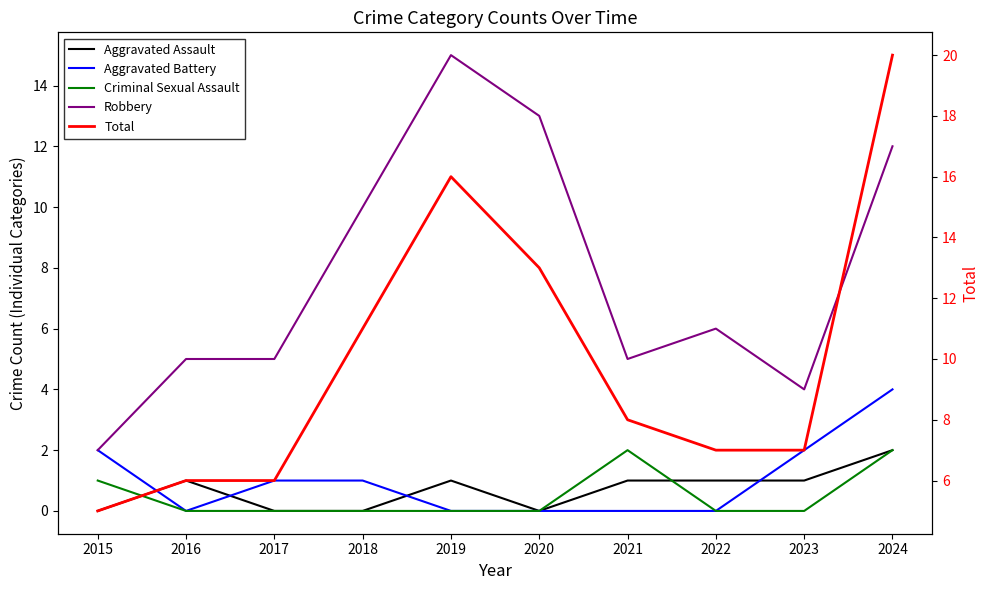

What is the maximum value shown in the chart?

20